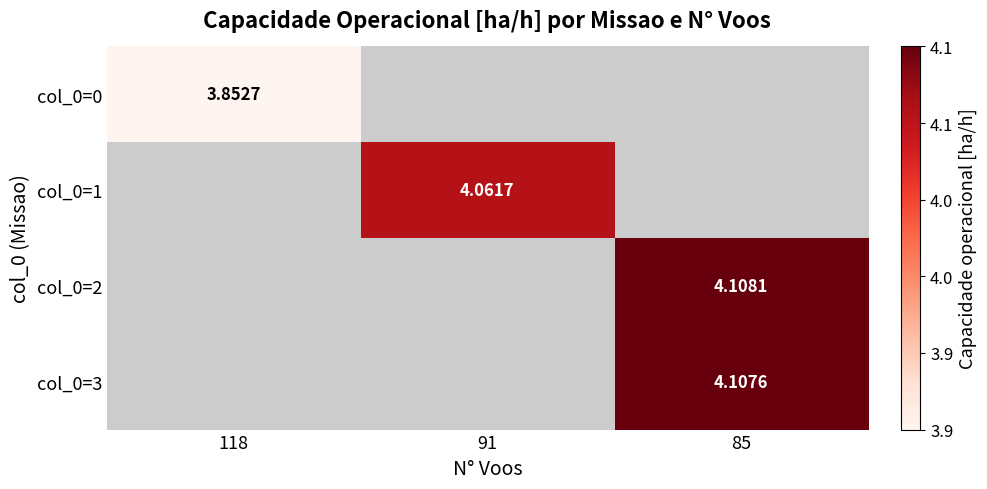

How many distinct data groups are displayed?

4